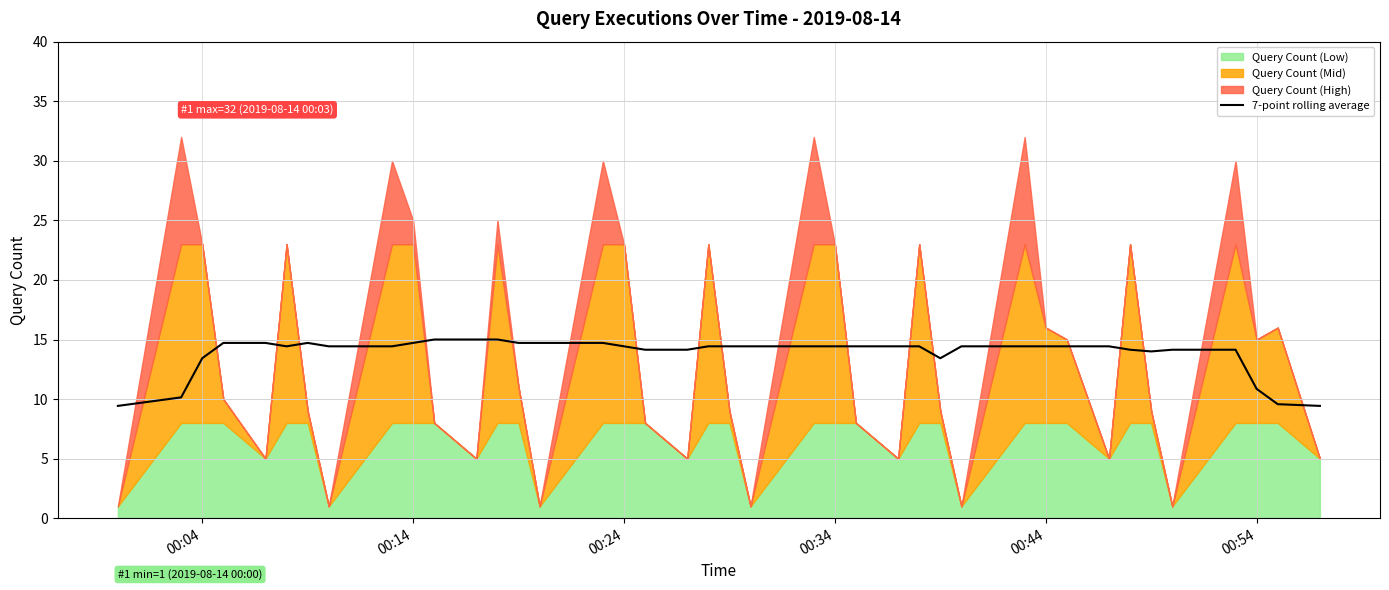

What is the lowest value of the 7-point rolling average series?

9.4